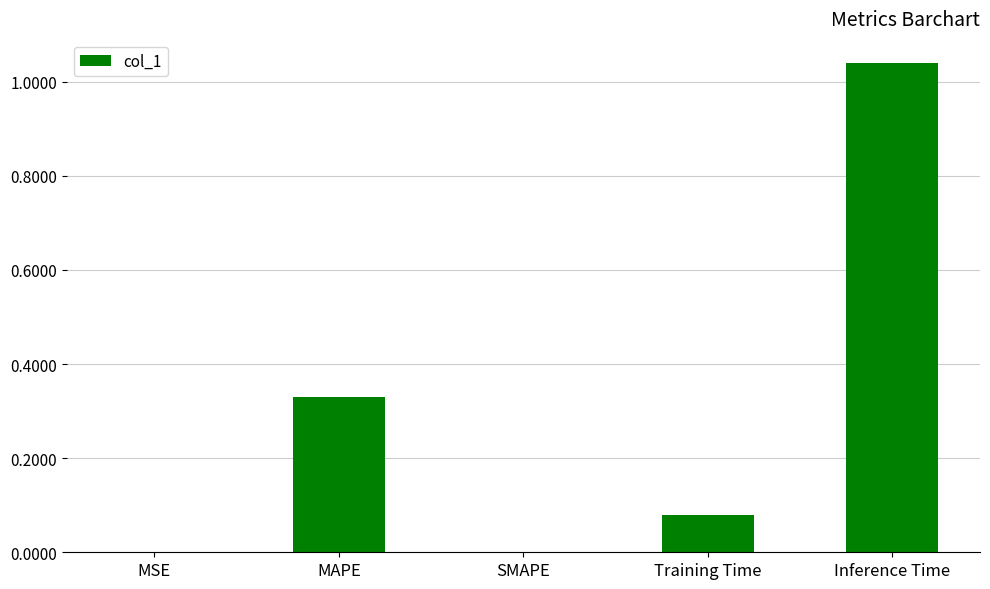

Is it true that the value at SMAPE is -0.5?

False